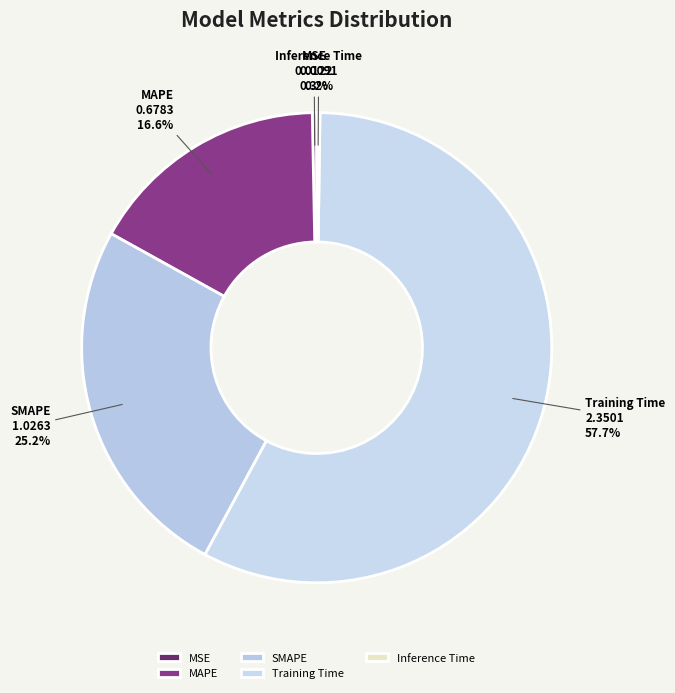

Which slice is the largest?

Training Time